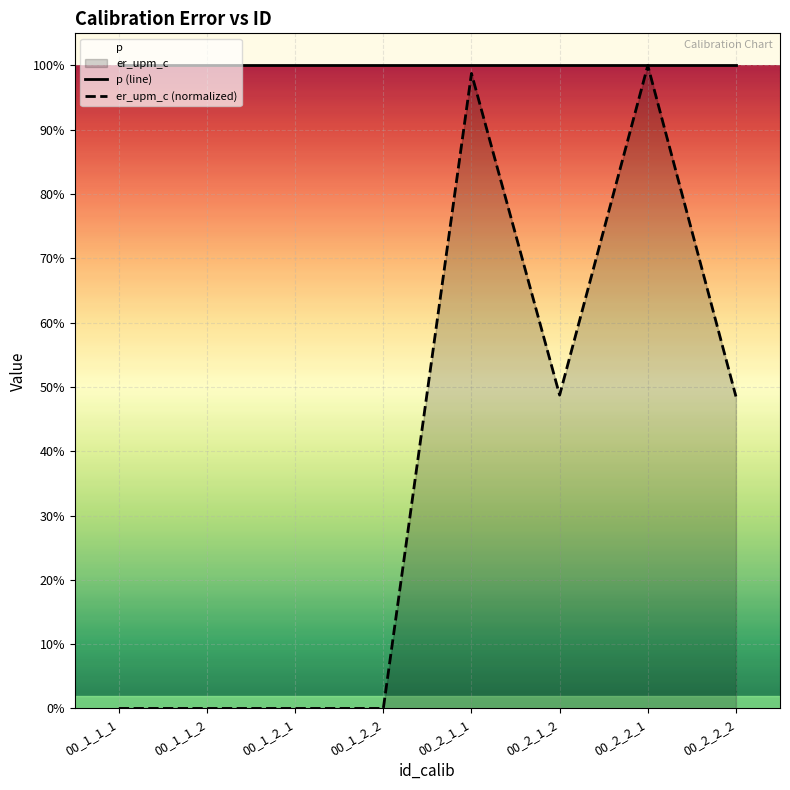

What is the average value of the p (line) series?

1.0